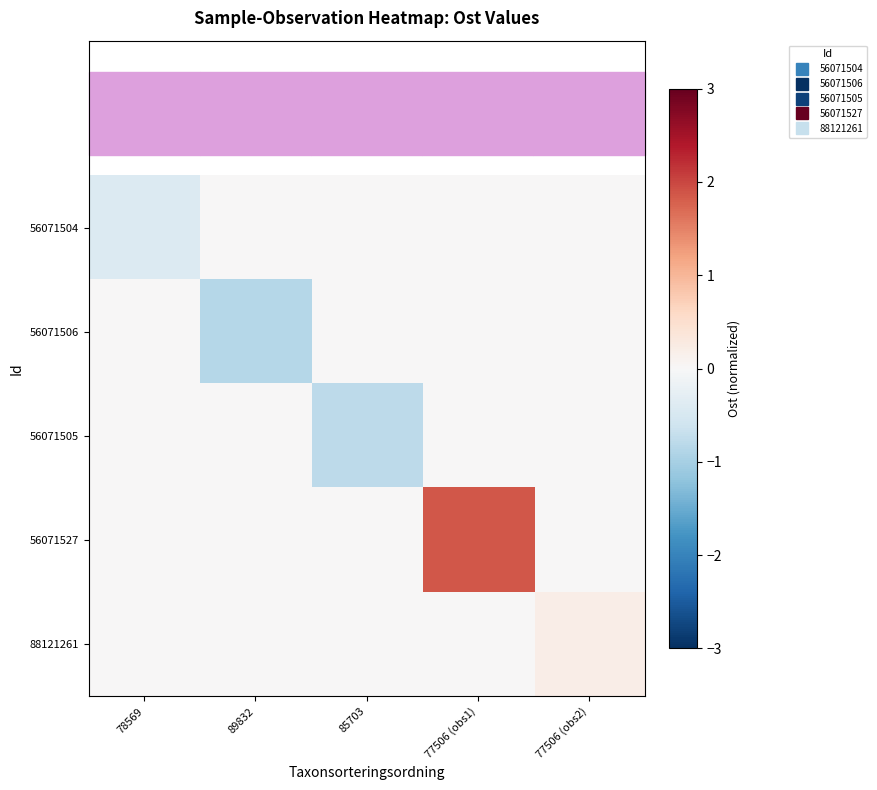

Rank the series at 85703 from highest to lowest value.

56071504, 56071506, 56071527, 88121261, 56071505